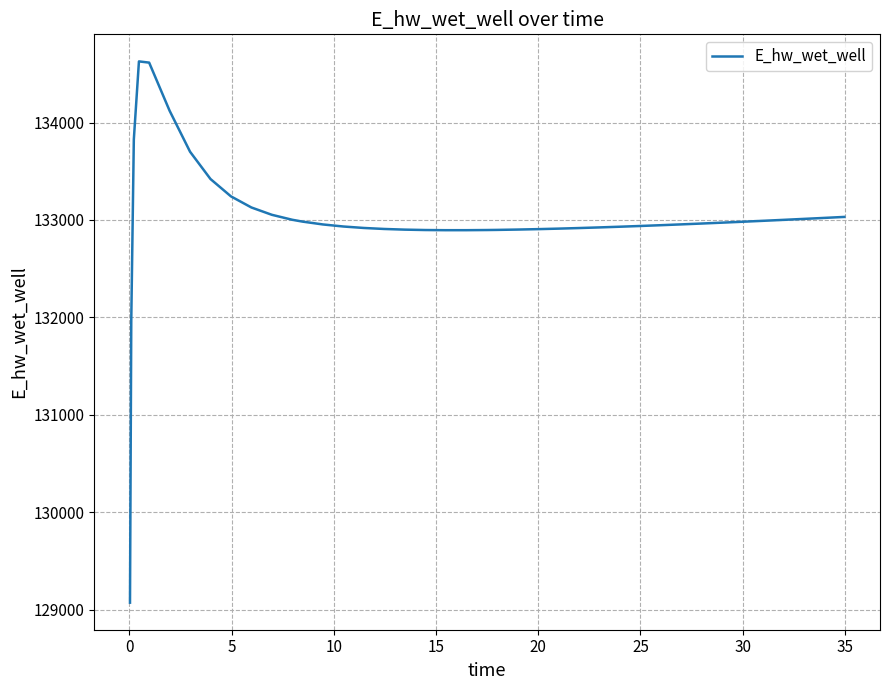

What is the difference between the maximum and minimum values?

5557.8